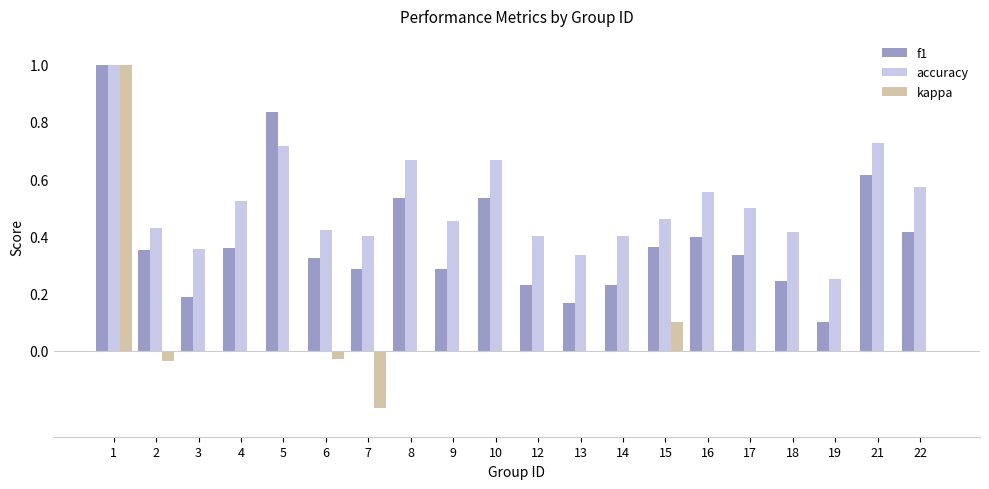

What are all the series names shown in the legend?

f1, accuracy, kappa